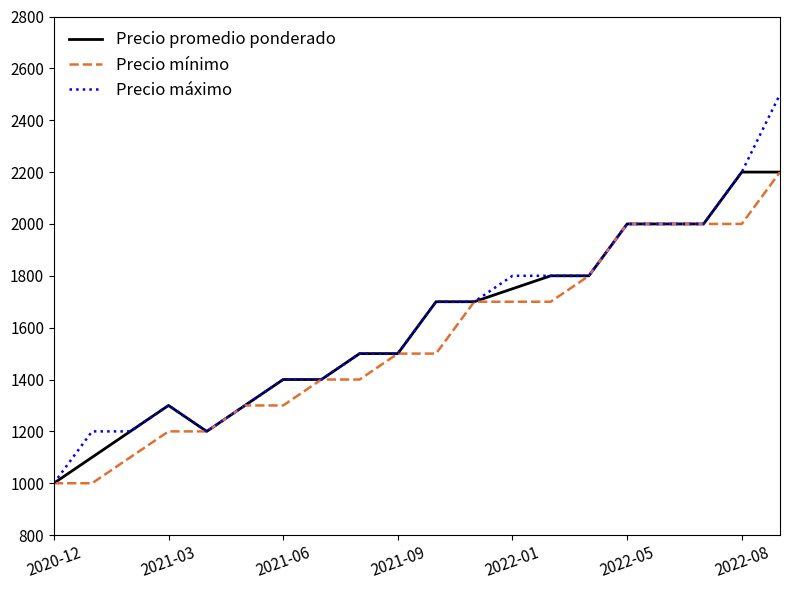

What is the lowest value of the Precio promedio ponderado series?

1000